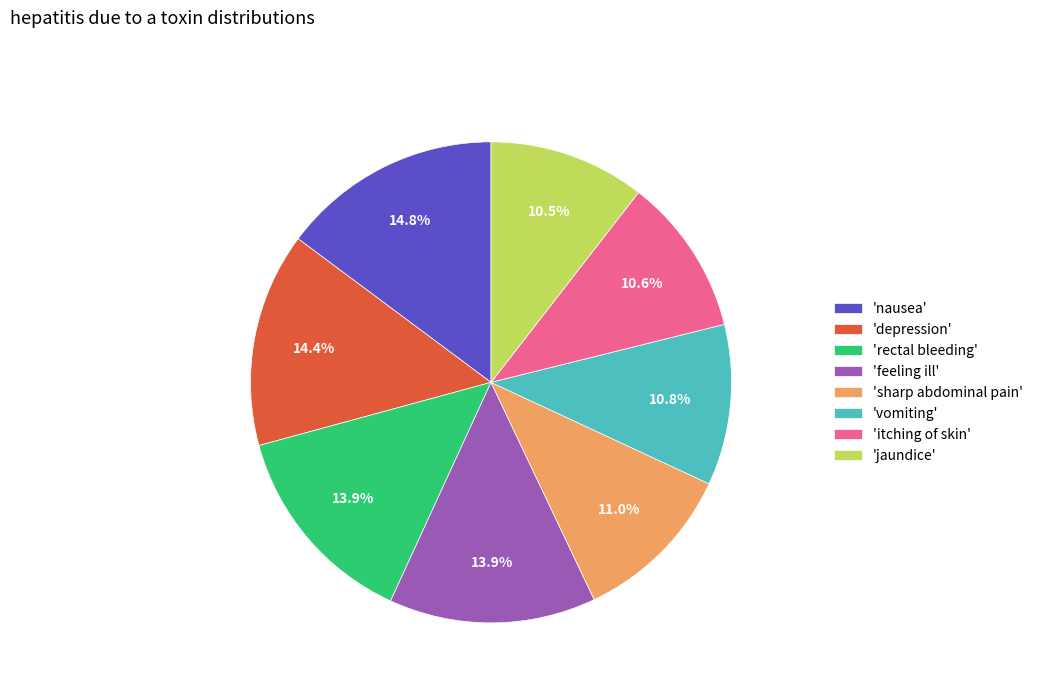

How much of the chart is everything except 'jaundice'?

89.5%